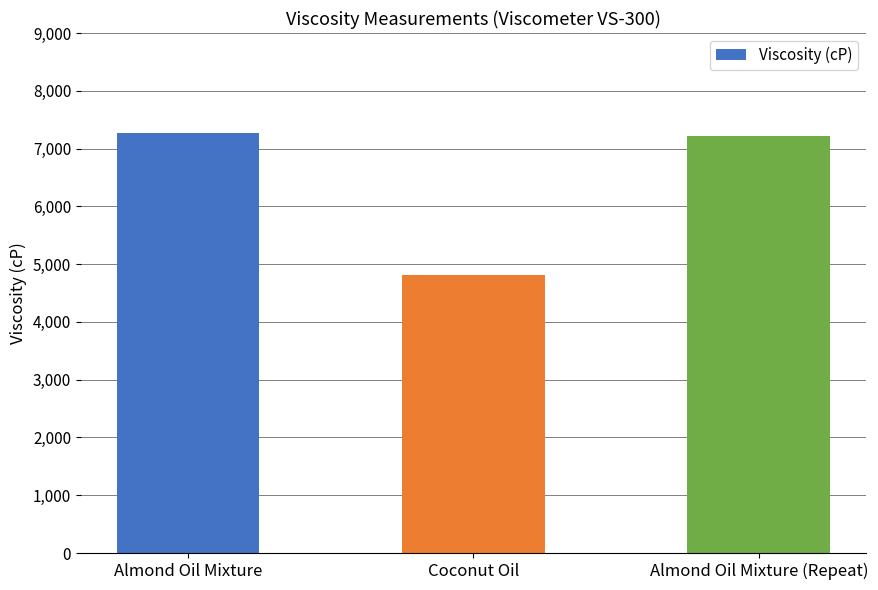

Where does the data first go above 7215?

Almond Oil Mixture